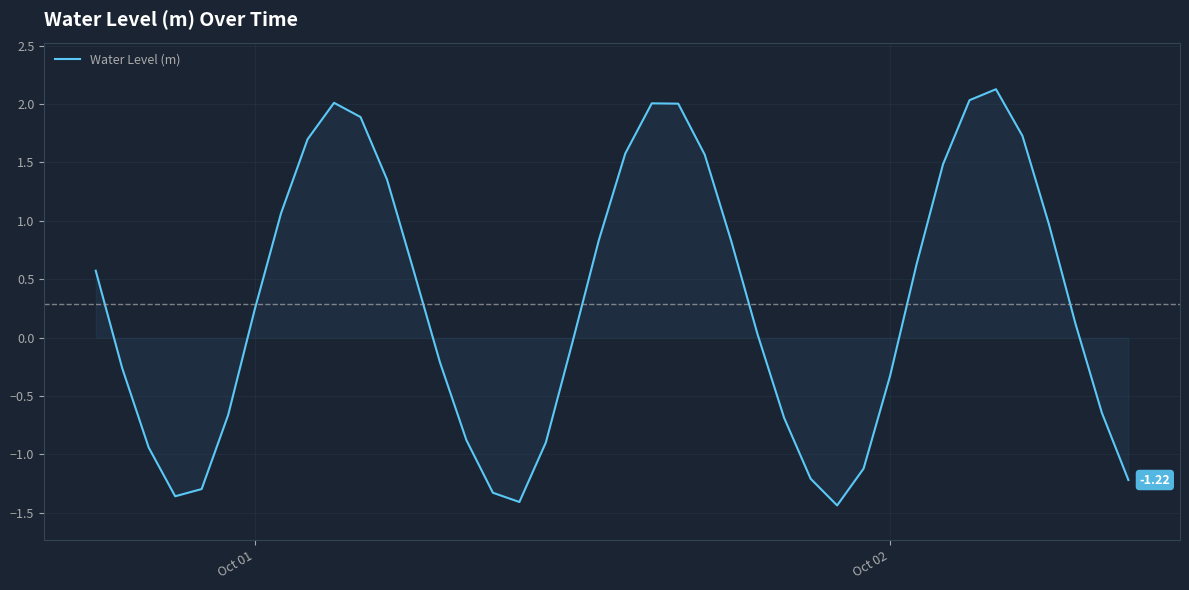

Does the chart have visible grid lines?

Yes